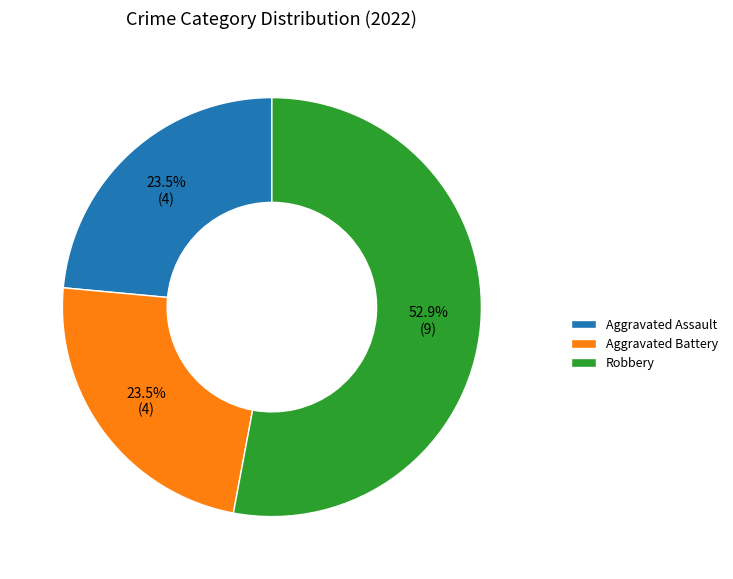

What percentage is NOT represented by Aggravated Battery?

76.5%